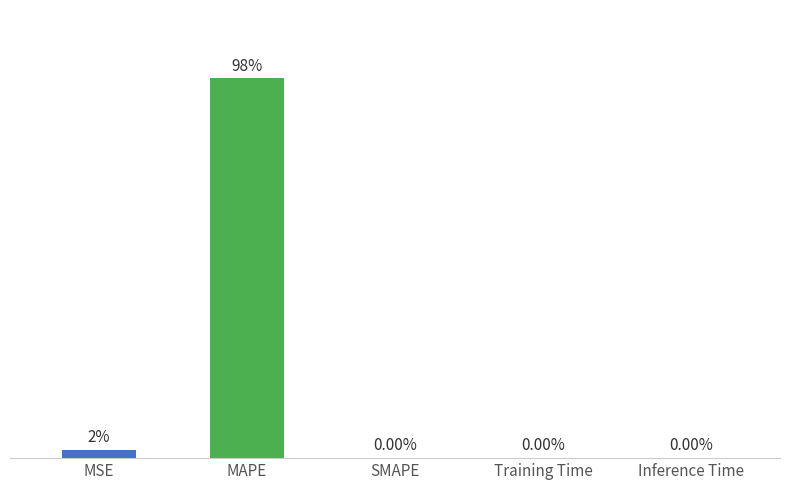

Between SMAPE and MSE, which is larger?

MSE